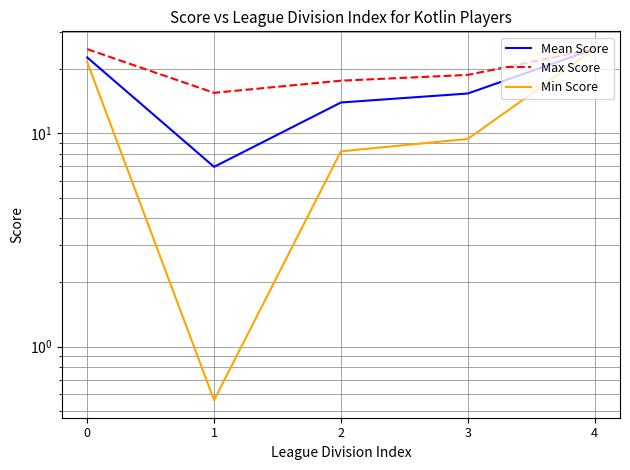

True or false: Mean Score and Max Score intersect in this chart.

False